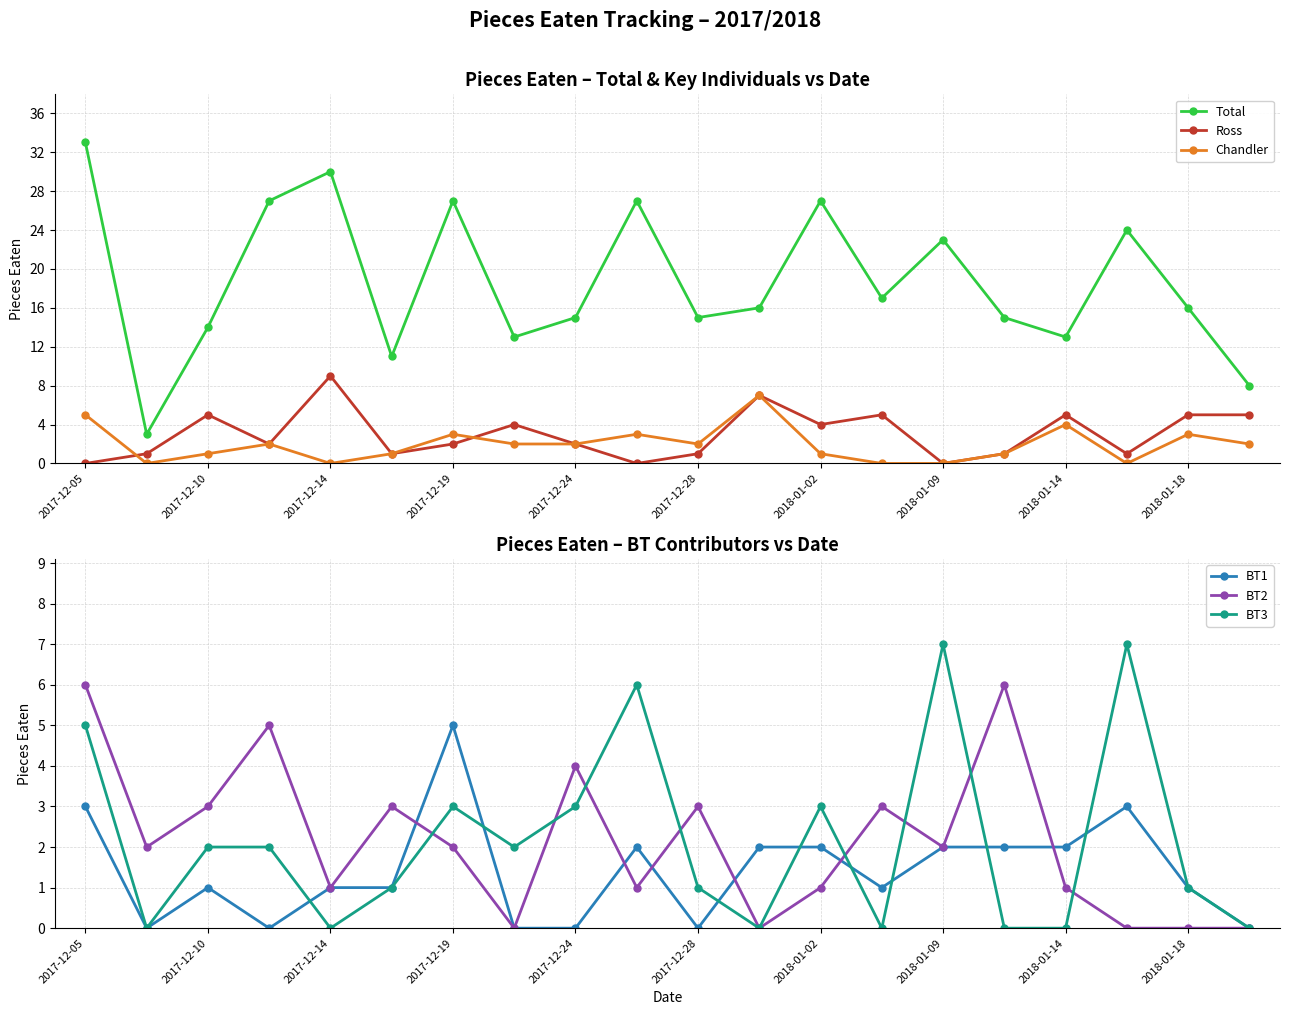

Which series has the largest total across all categories?

Total